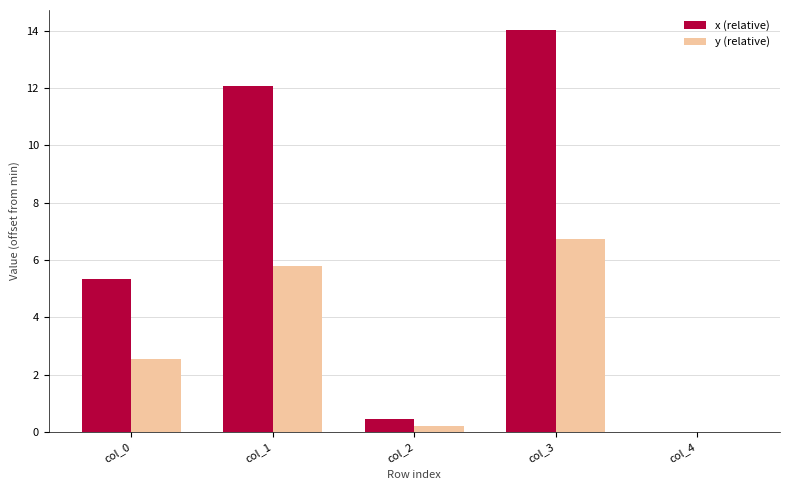

Which category has the highest value in the x (relative) series?

col_3